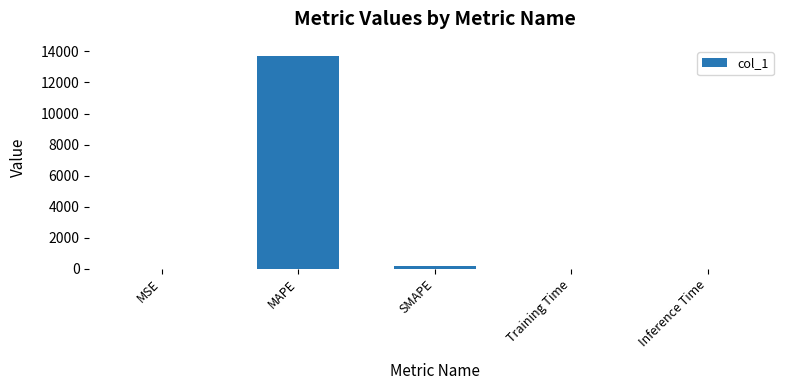

Which category has the highest value across all series?

MAPE